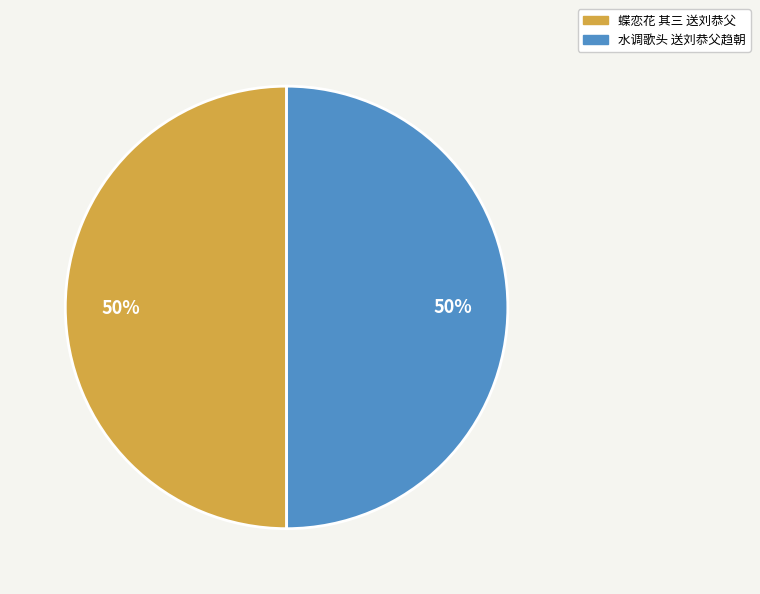

To the nearest percent, what portion does 水调歌头 送刘恭父趋朝 represent?

50%